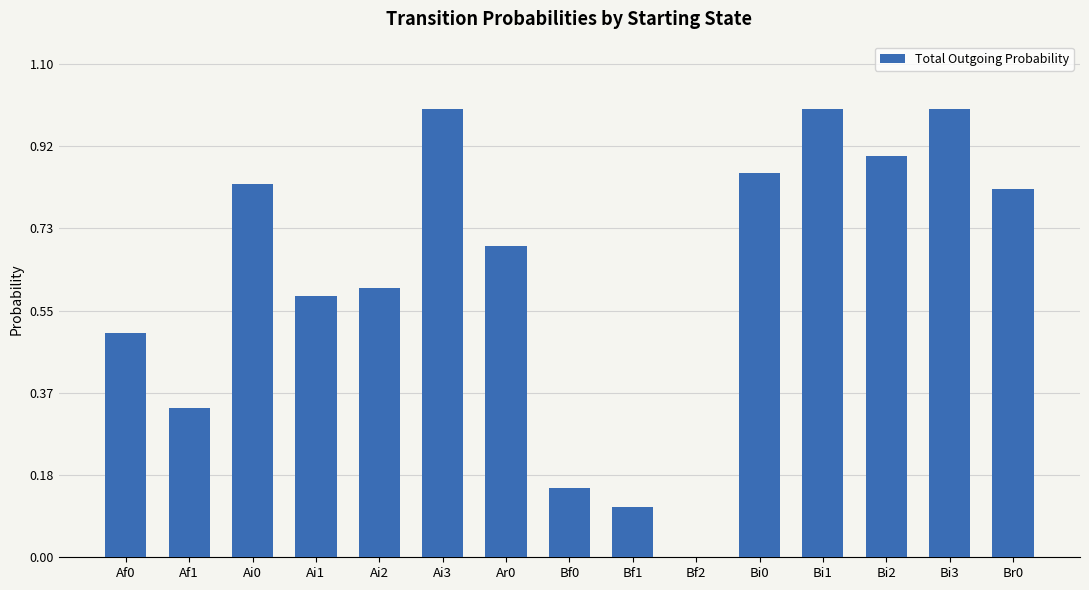

What is the sum of the values at Ai0 and Bi1?

1.8